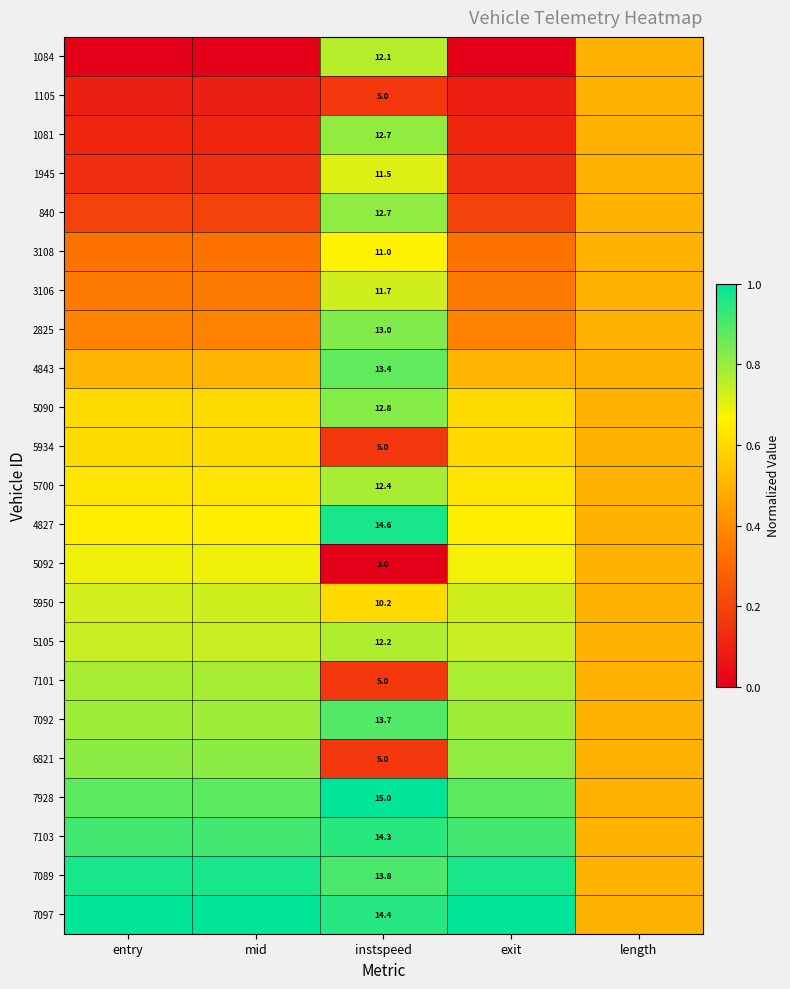

What is the lowest value of the 1105 series?

0.1